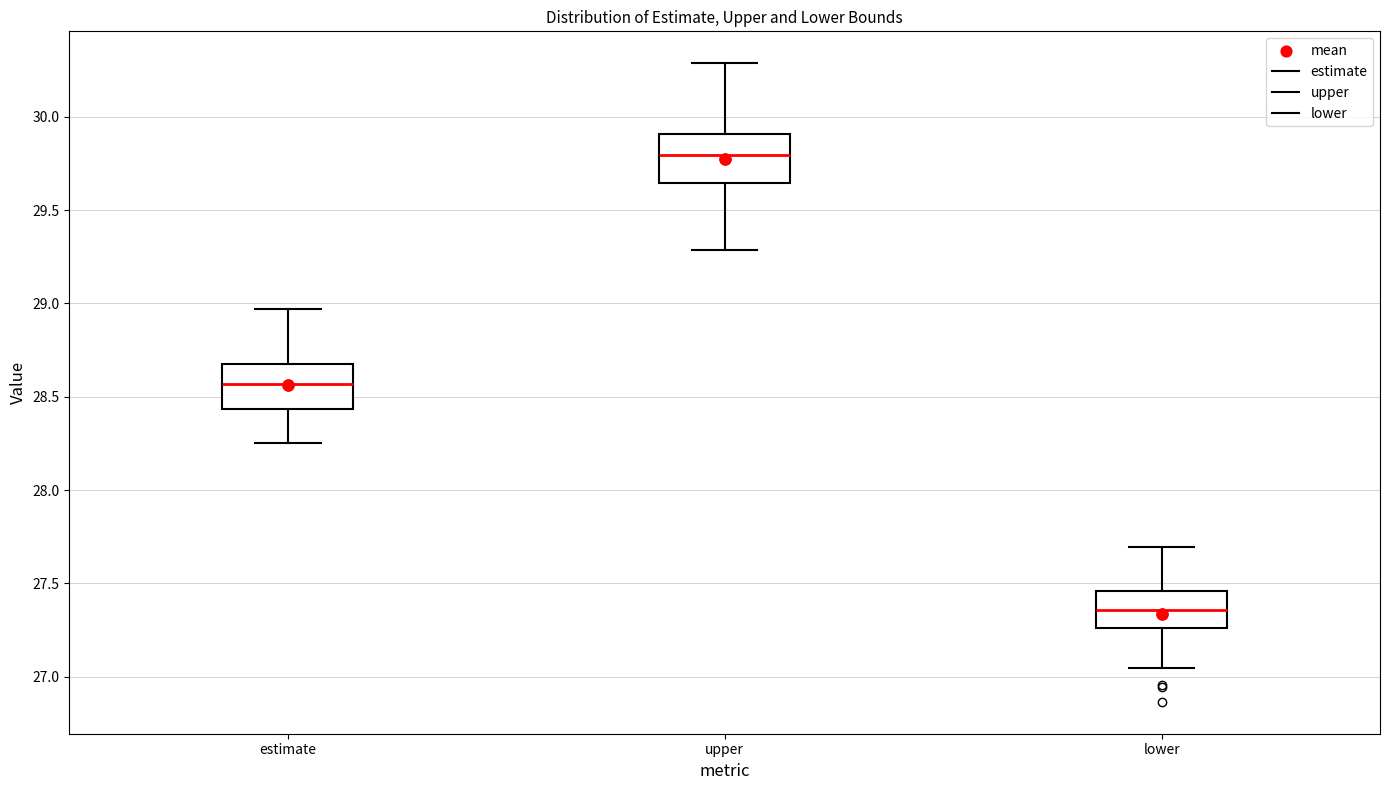

Which box's median line is the lowest?

lower